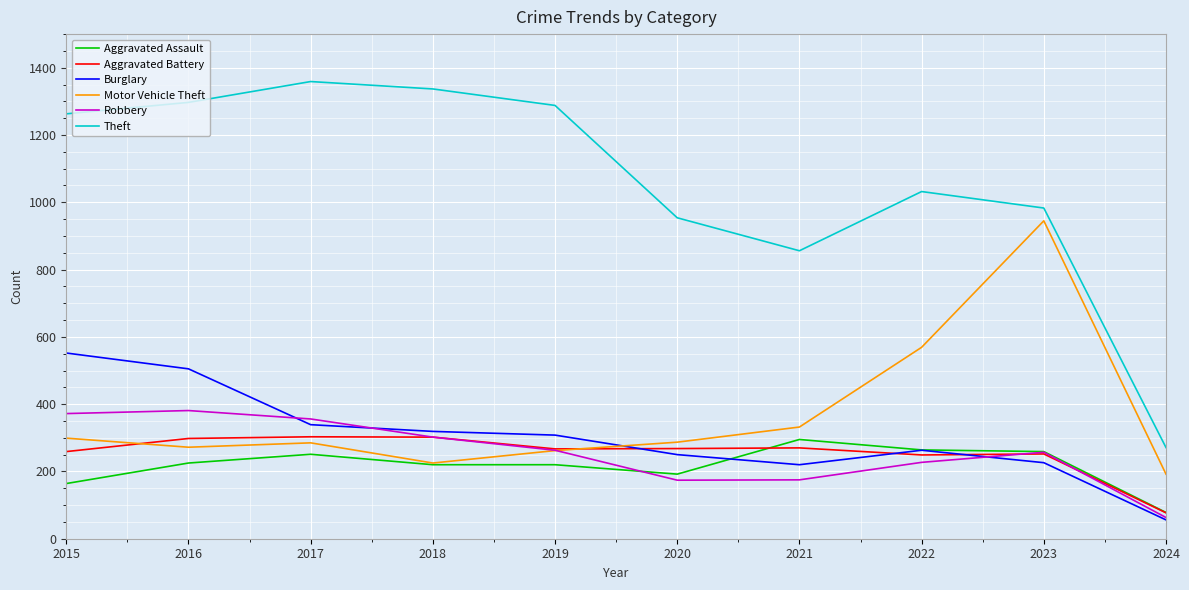

What is the approximate value of Aggravated Battery at 2020?

268